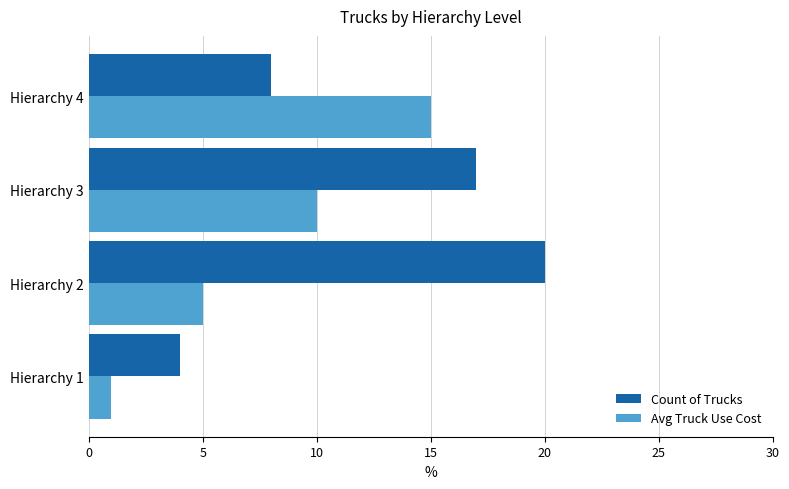

How many data points in Count of Trucks are less than 17?

2